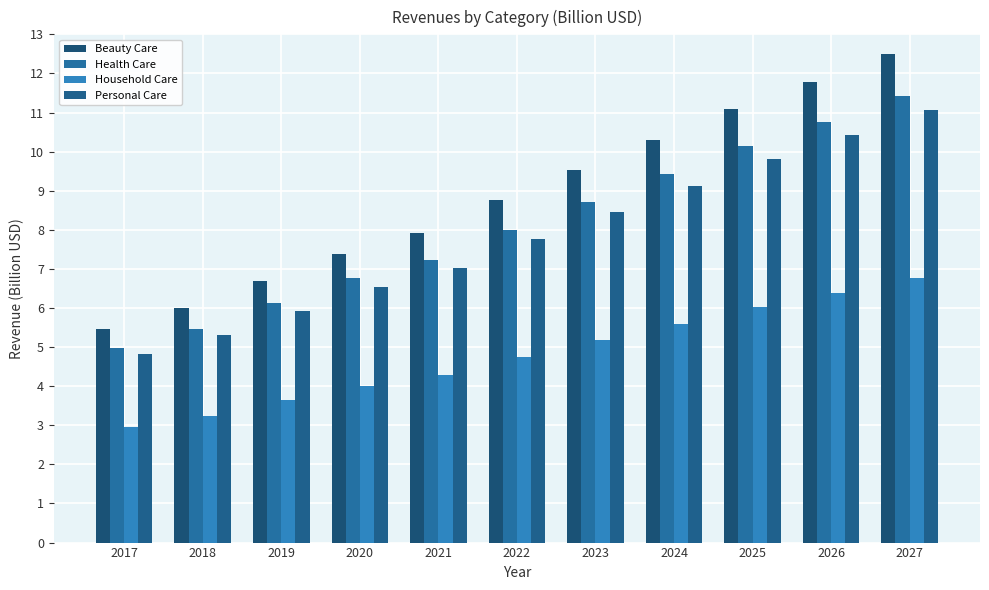

Which category has the lowest value in the Health Care series?

2017